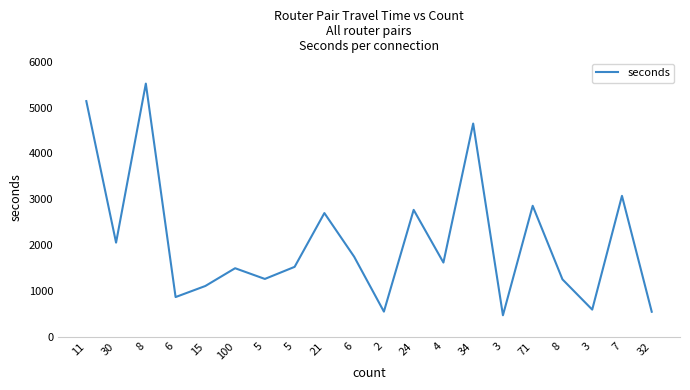

The value at 6 is 1744. True or false?

True